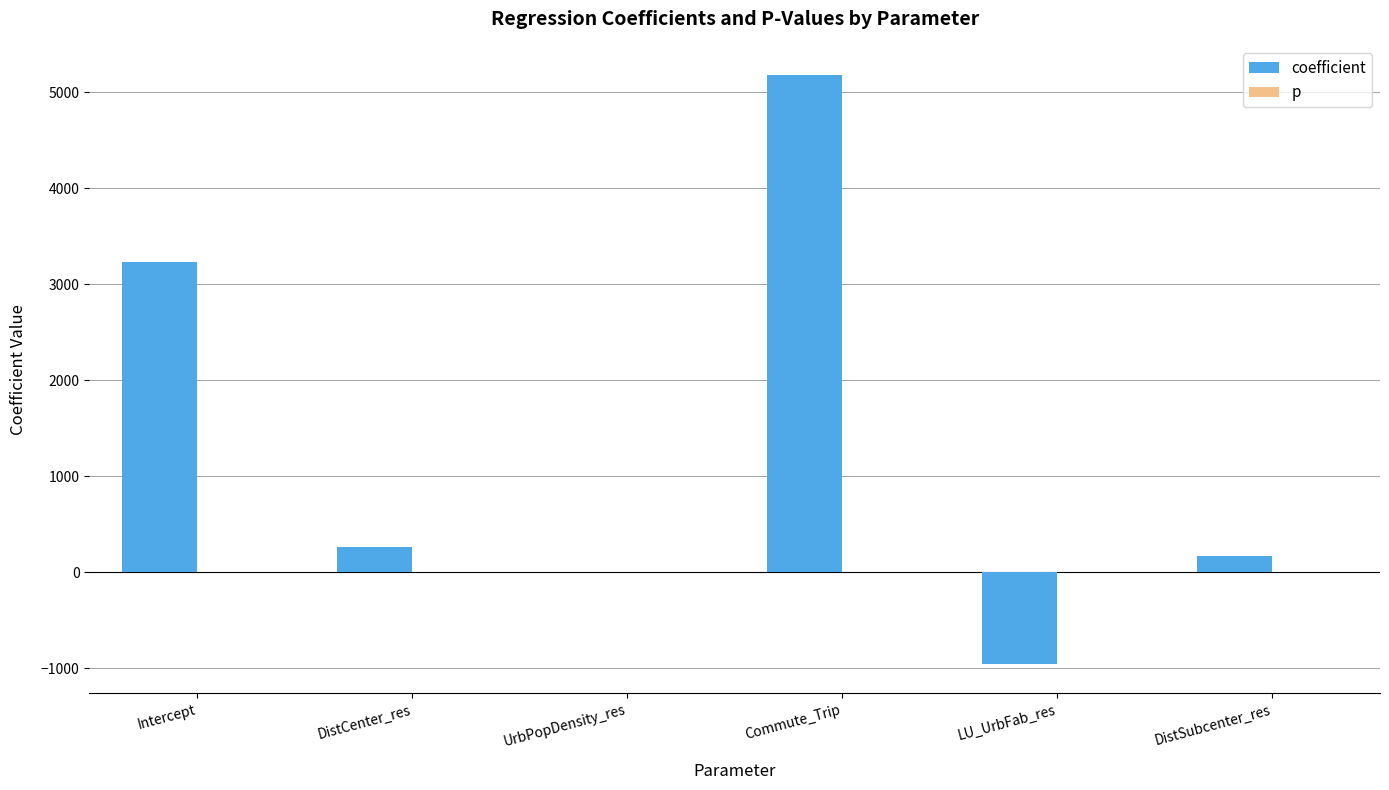

The coefficient series shows -543.0 at LU_UrbFab_res. True or false?

False